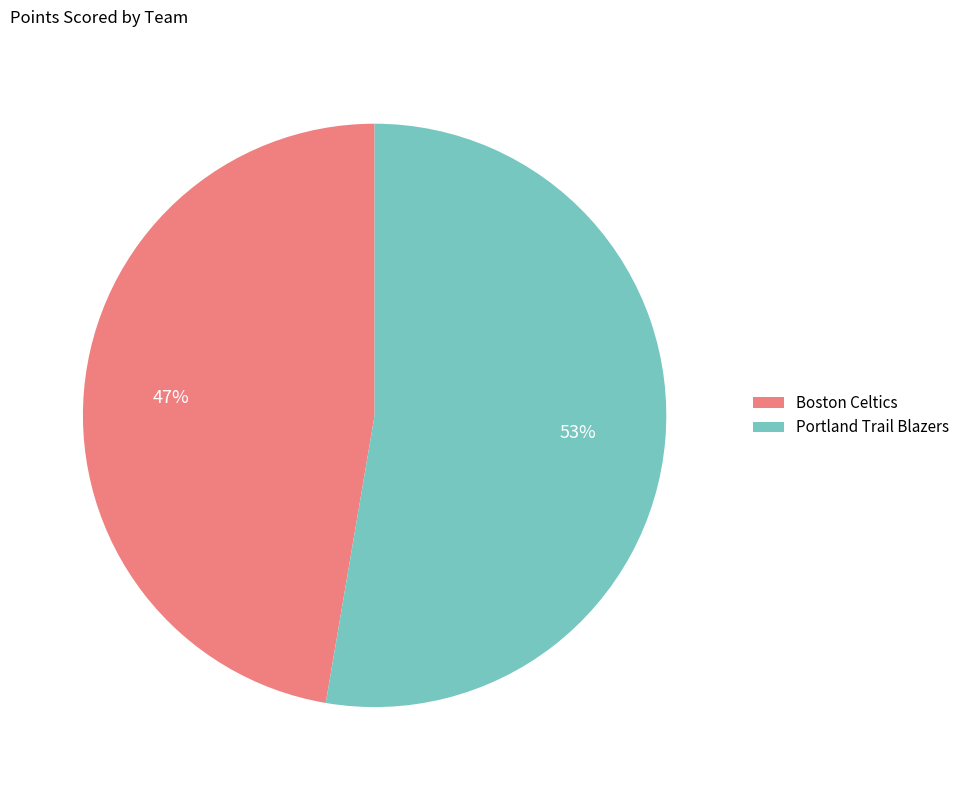

Does Boston Celtics account for over 50% of the chart?

No